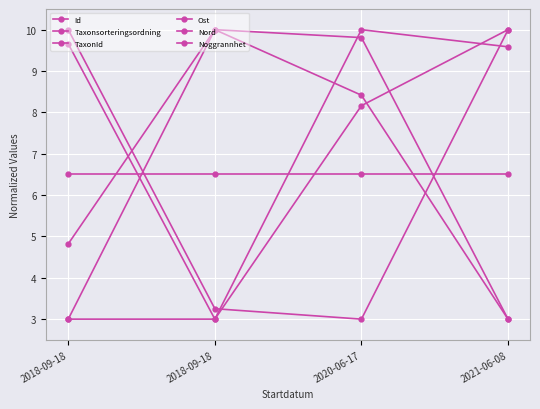

Does the chart have visible grid lines?

Yes